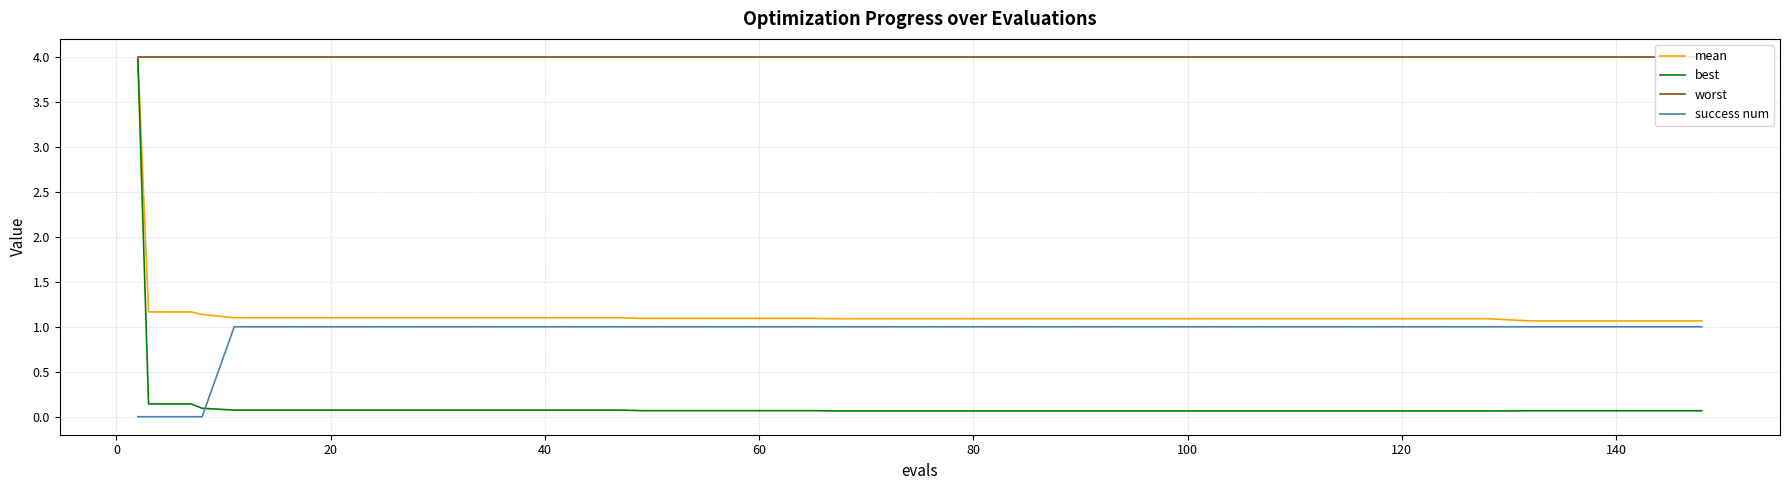

Is this an area chart (filled region under the line)?

No